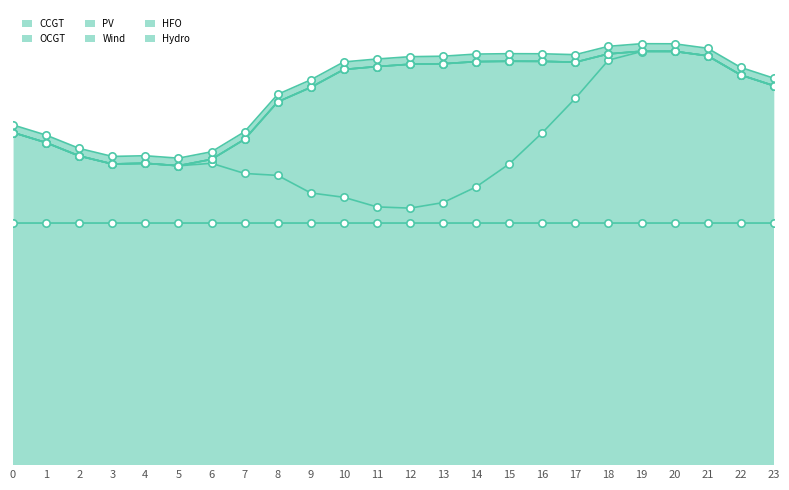

At how many categories does at least one series exceed 732?

24